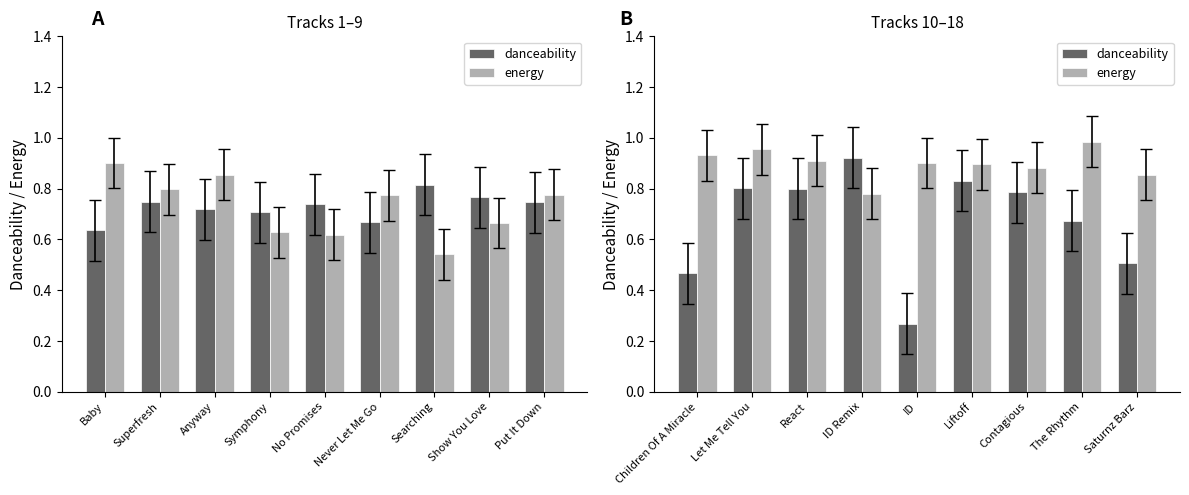

Count the danceability values in the range 0 to 1.

9